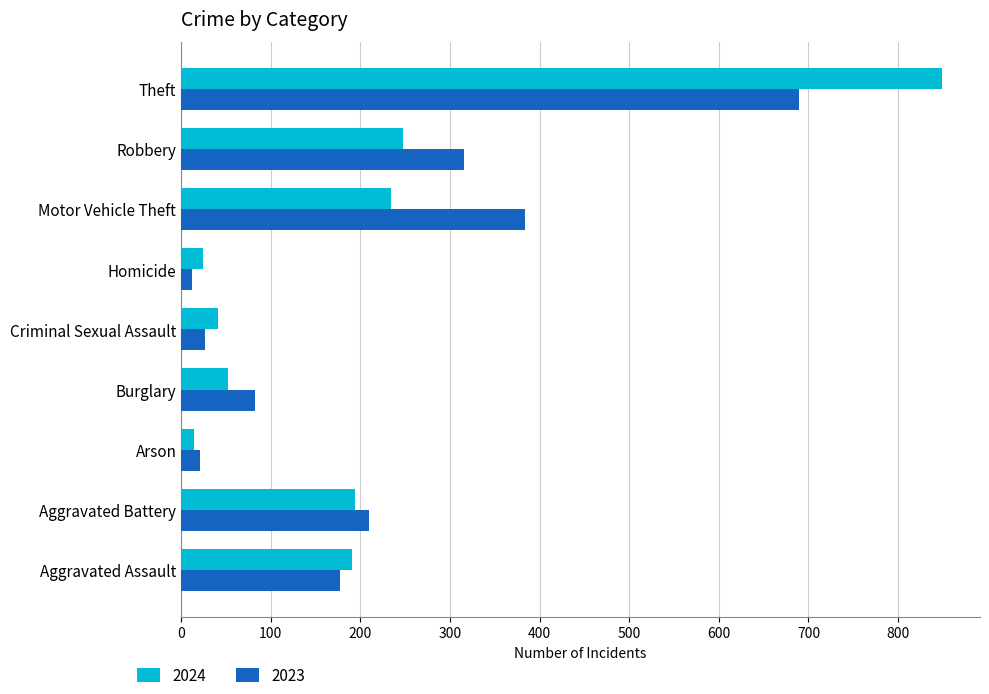

Which label corresponds to the largest value in the chart?

Theft